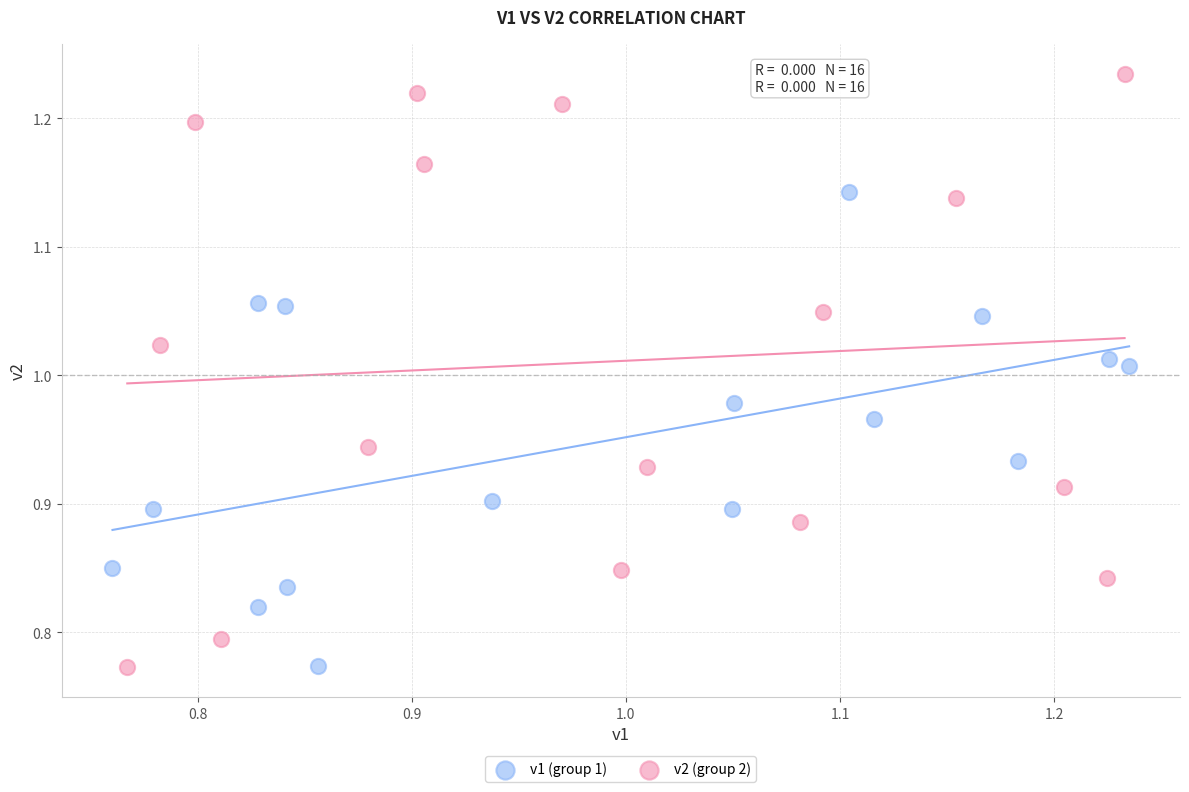

Which series has the largest Y range (max minus min)?

v2 (group 2)